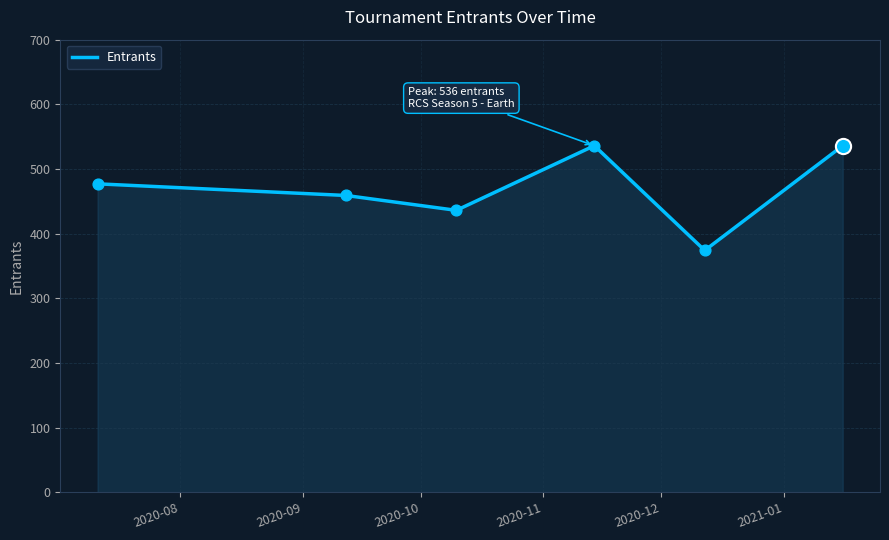

What is the difference between the second highest and second lowest values?

100